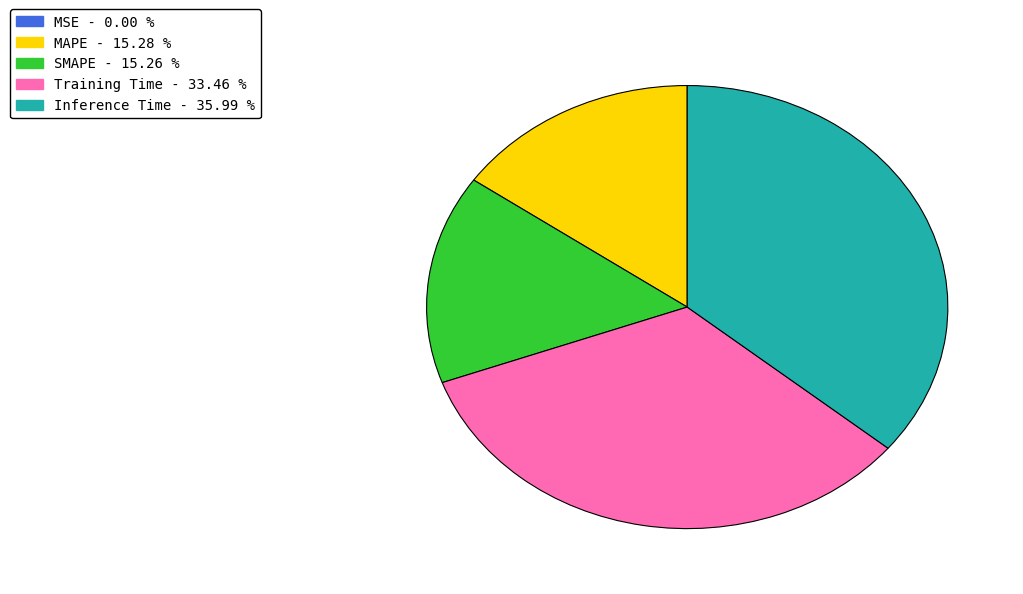

Is there any slice that represents more than half of the pie?

No